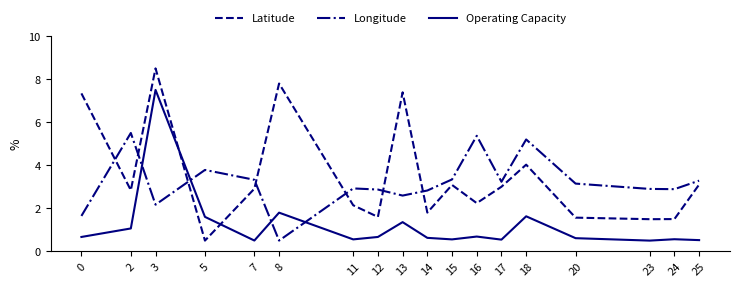

At which category is the sum across all series the highest?

3